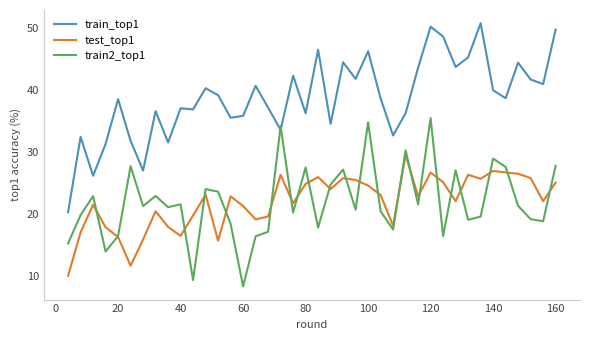

What is the highest value of the train_top1 series?

50.8